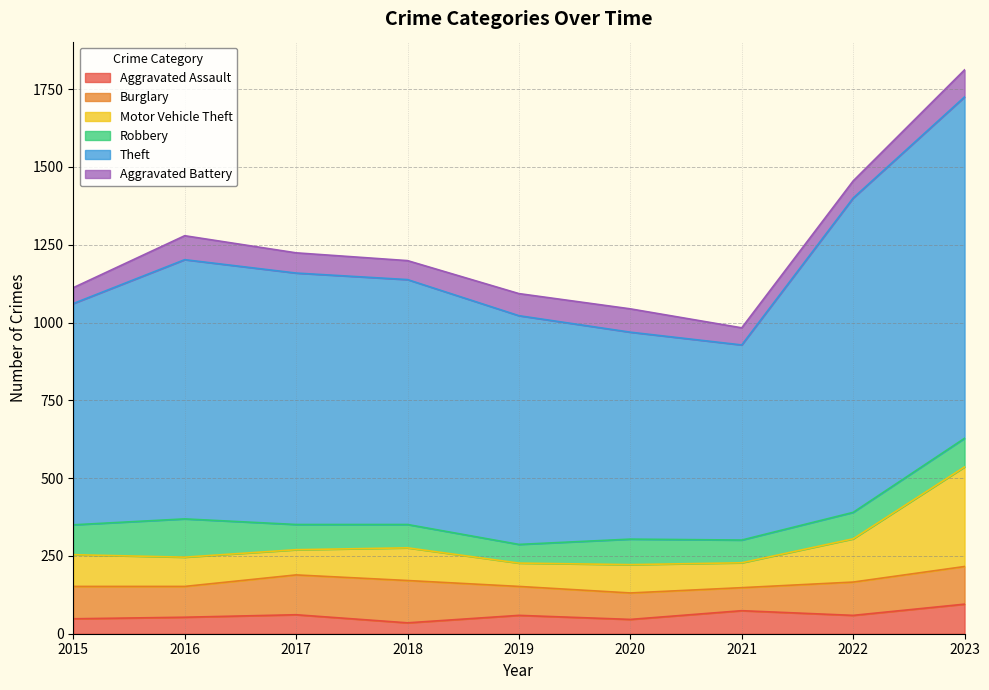

Which series has the widest spread of values?

Theft